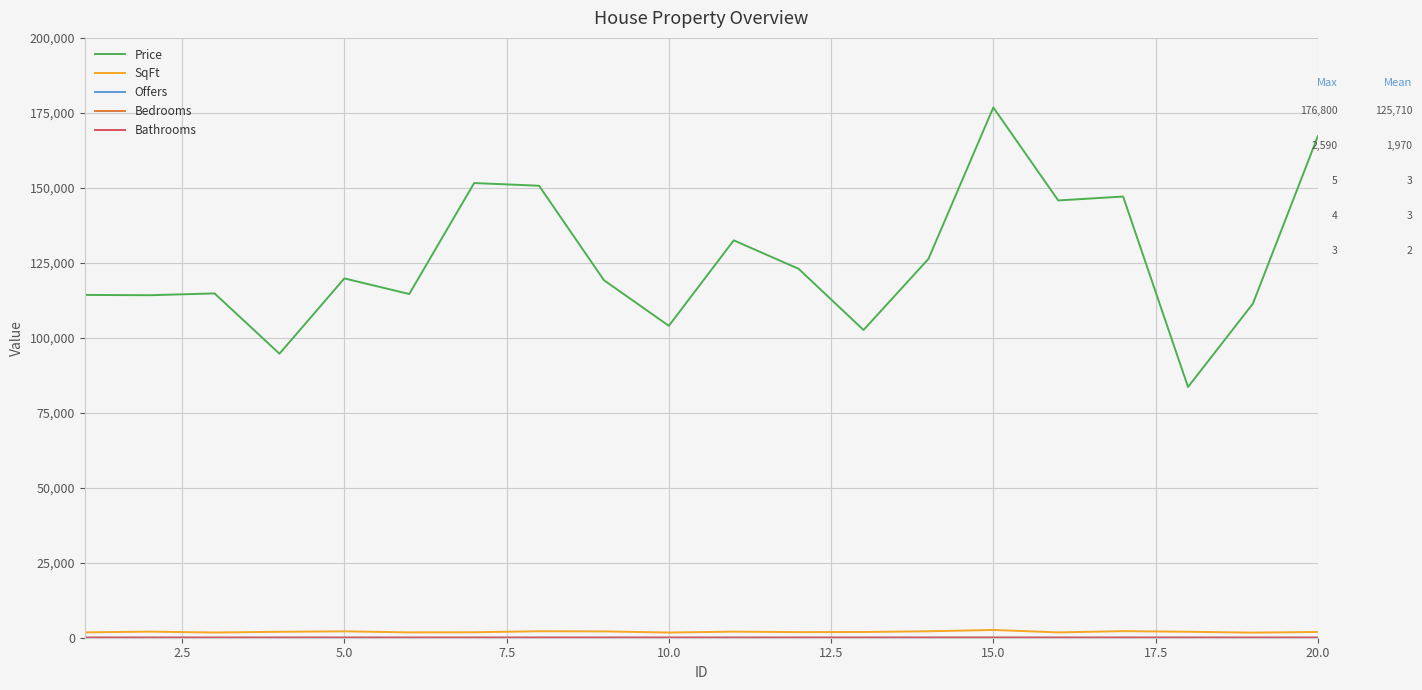

Which series has the largest range (max minus min)?

Price